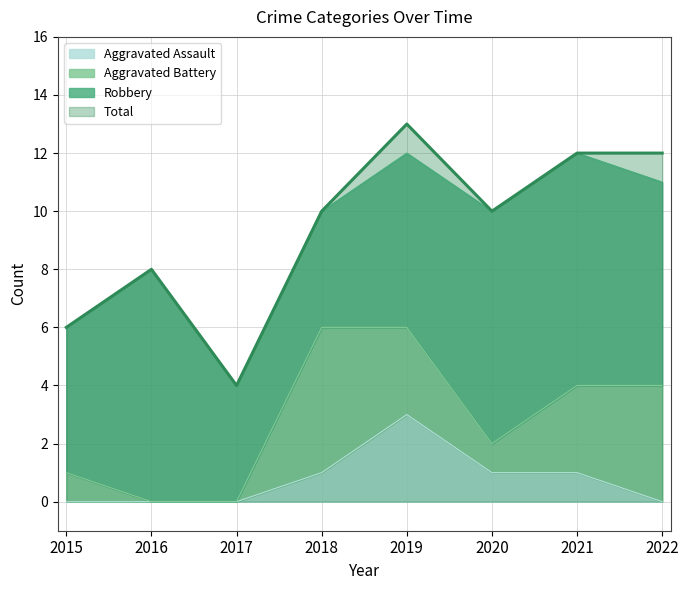

True or false: Total has more than 2 points higher than both neighbors.

False